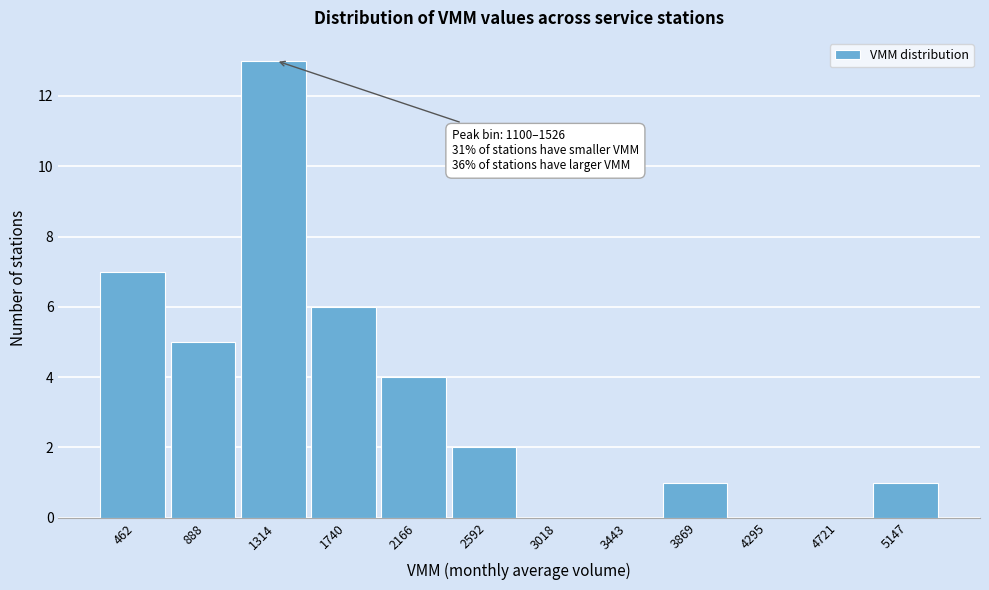

Which range on the x-axis has the tallest bar?

1100 to 1550